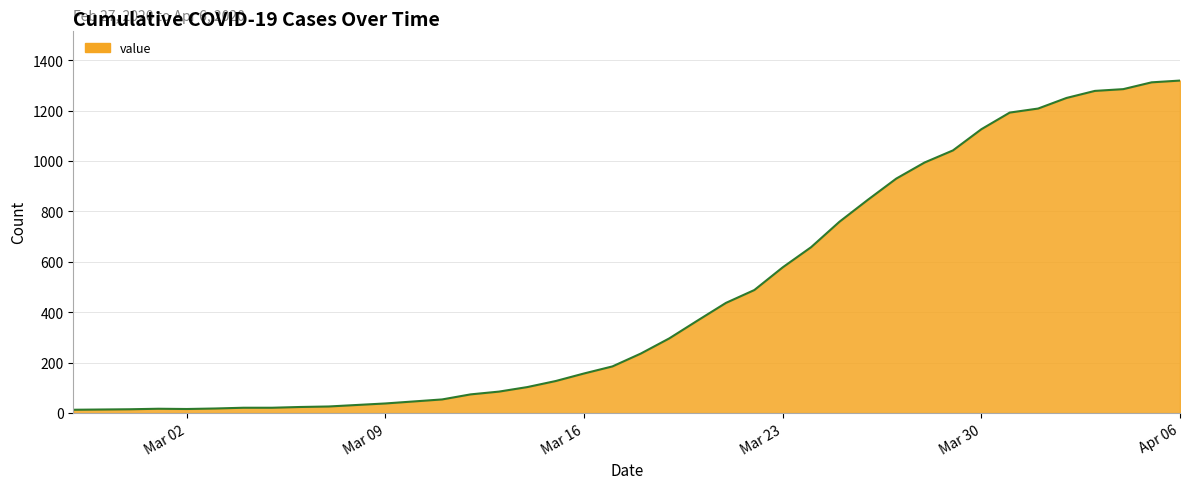

How many lines are shown in the chart?

1